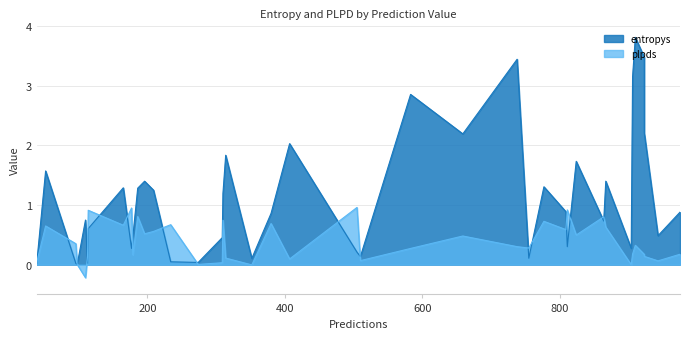

What is the label of the 32nd point from the right?

407